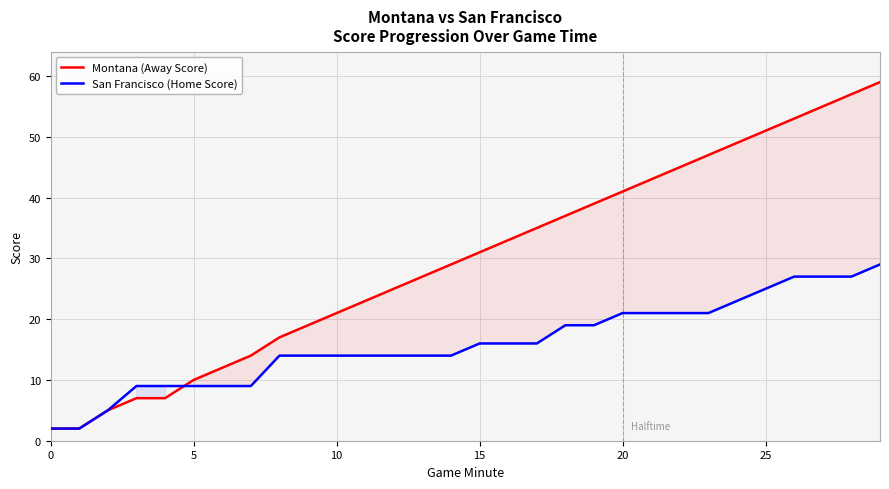

How many times do Montana (Away Score) and San Francisco (Home Score) cross each other?

1